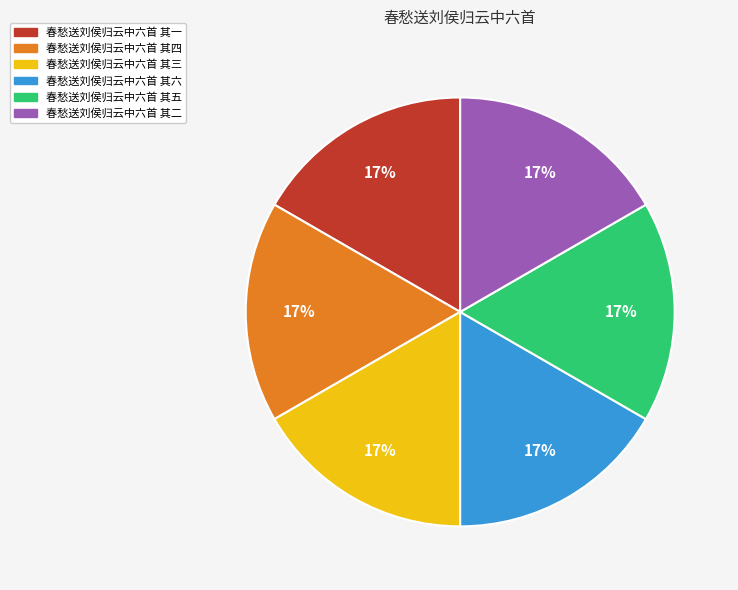

Is it true that 春愁送刘侯归云中六首 其三 is 27% of the pie?

False